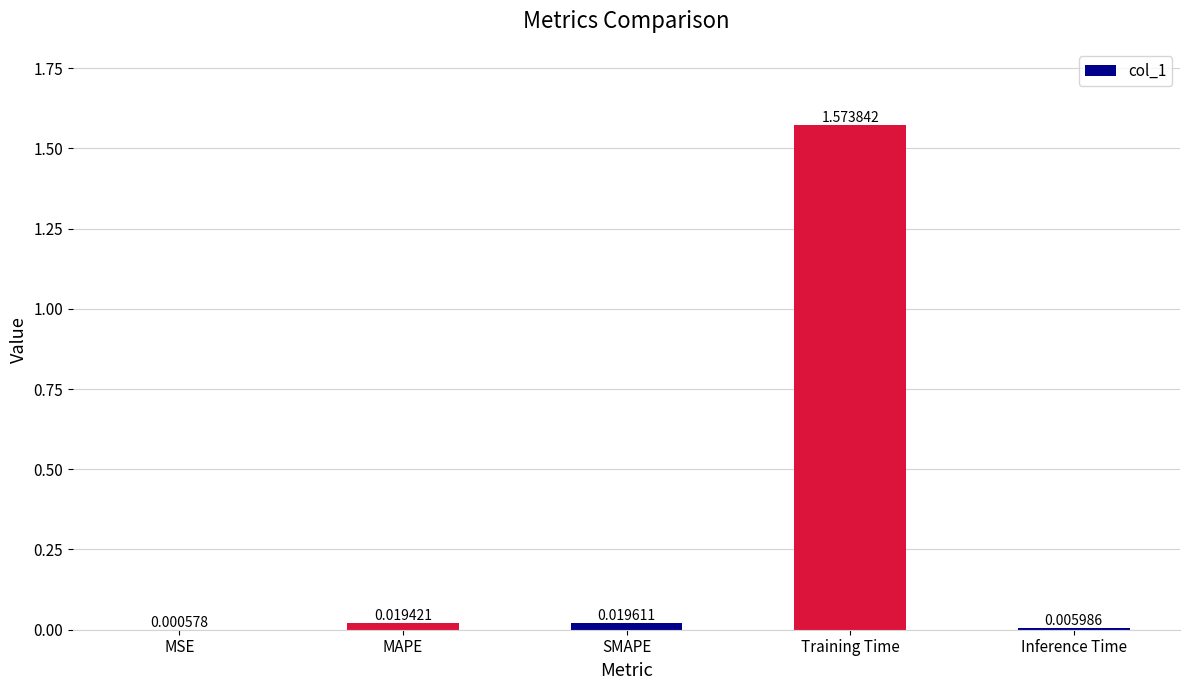

Are the bars horizontal?

No